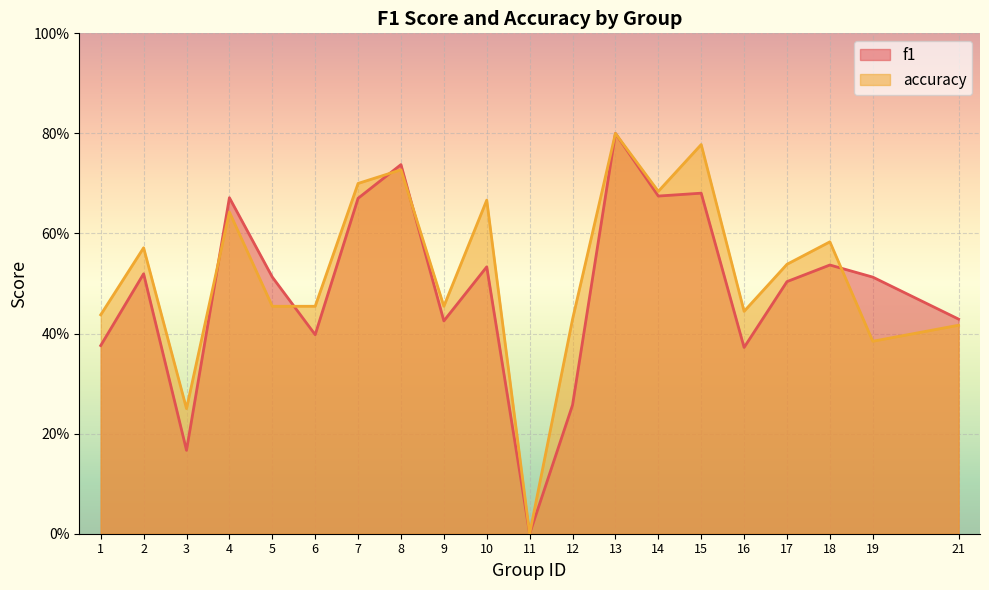

Which series has the widest spread of values?

f1